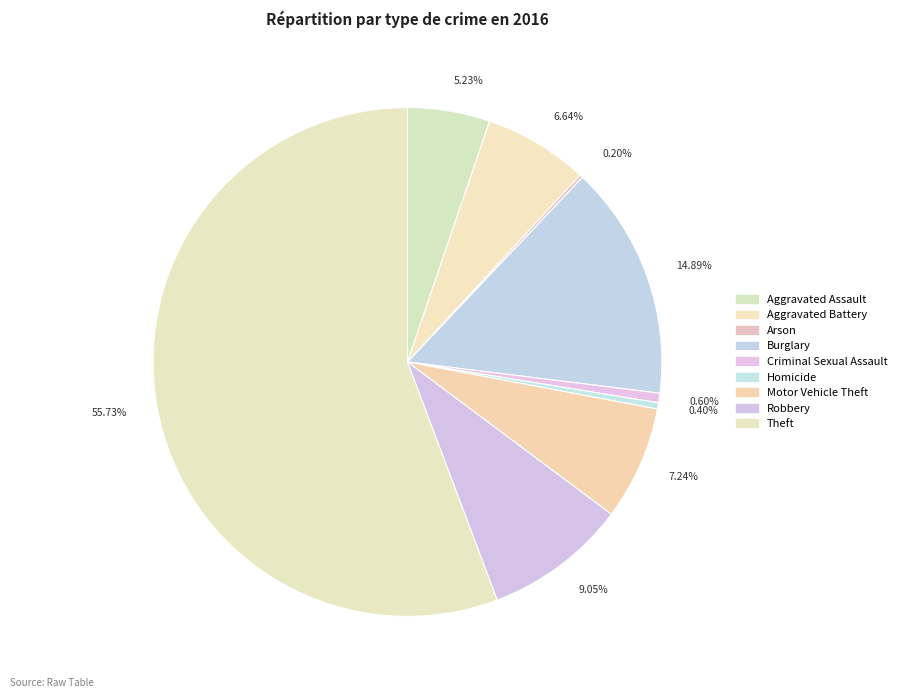

To the nearest percent, what is the average slice percentage?

11%